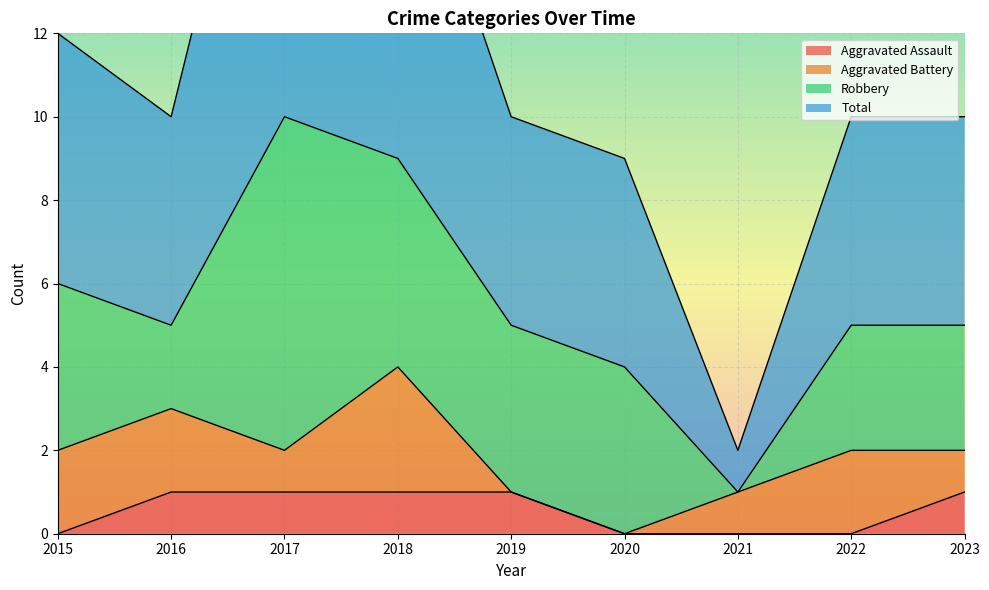

Is it true that Aggravated Assault equals 1 at 2022?

False